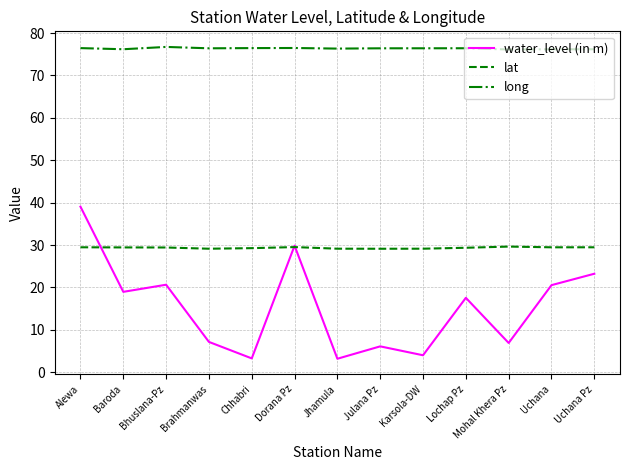

What is the average value of the lat series?

29.4